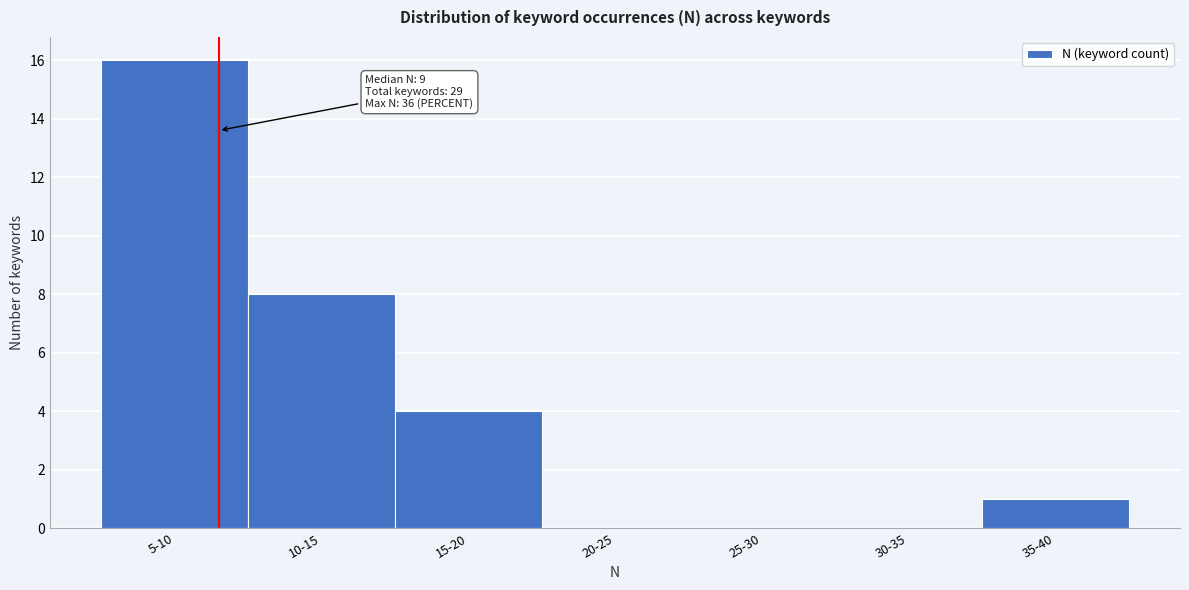

Reading left to right, transcribe all the data shown in this chart.

5-10=16	10-15=8	15-20=4	20-25=0	25-30=0	30-35=0	35-40=1